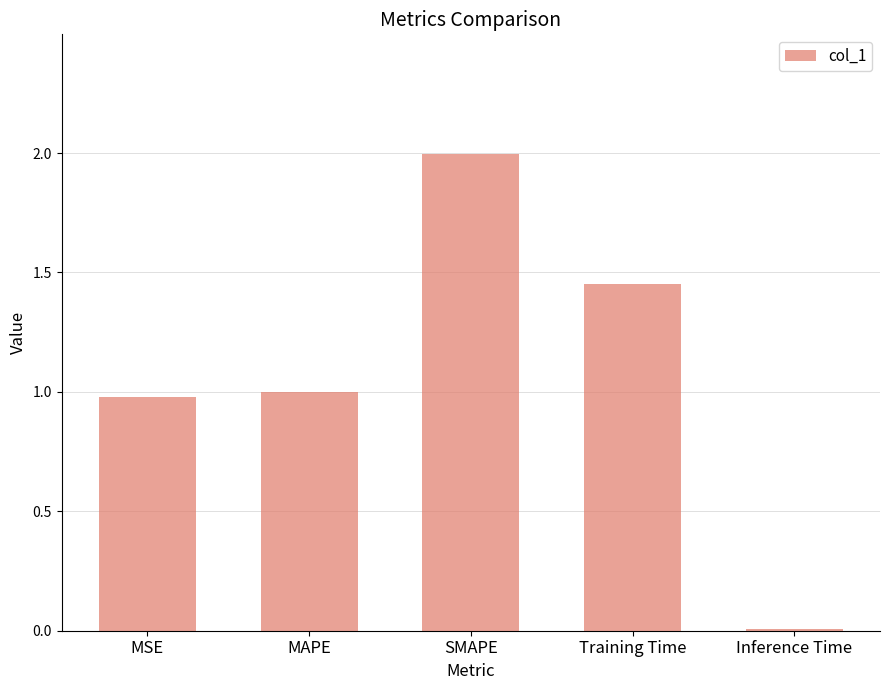

List the labels in order of value, smallest first.

Inference Time, MSE, MAPE, Training Time, SMAPE